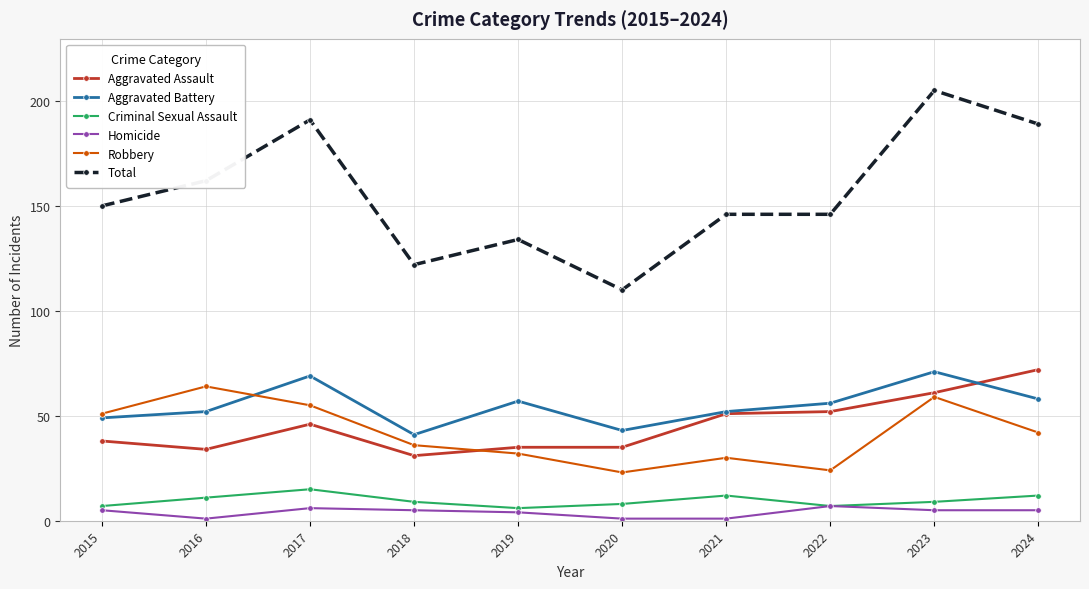

What is the total value across all series at 2024?

378